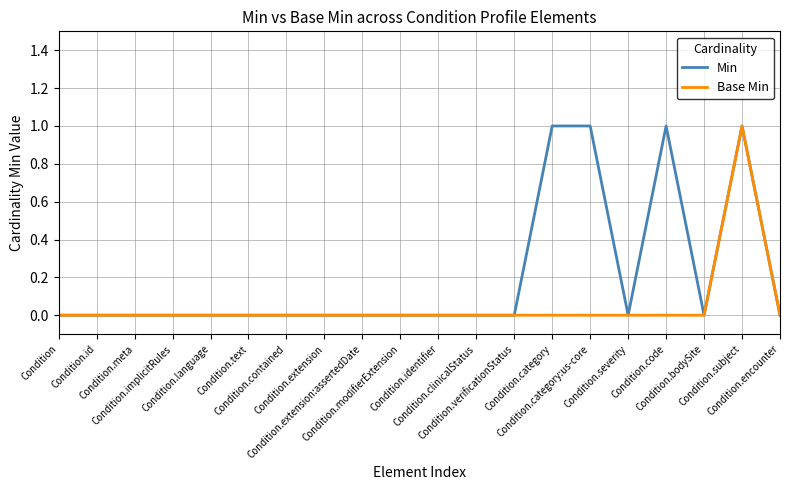

Is it true that Min equals 1 at Condition.category:us-core?

True